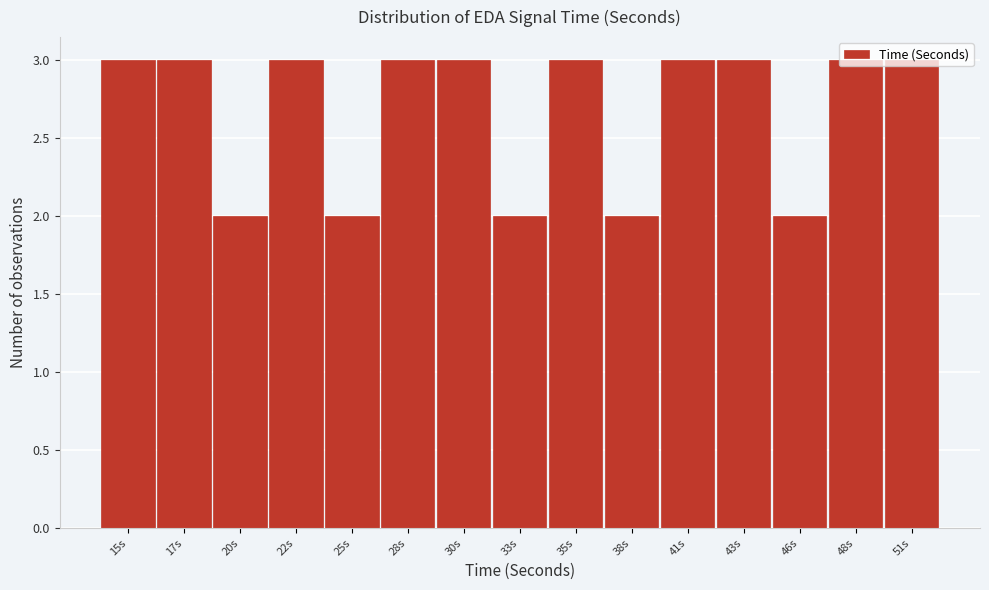

Which has a higher value, 20s or 48s?

48s